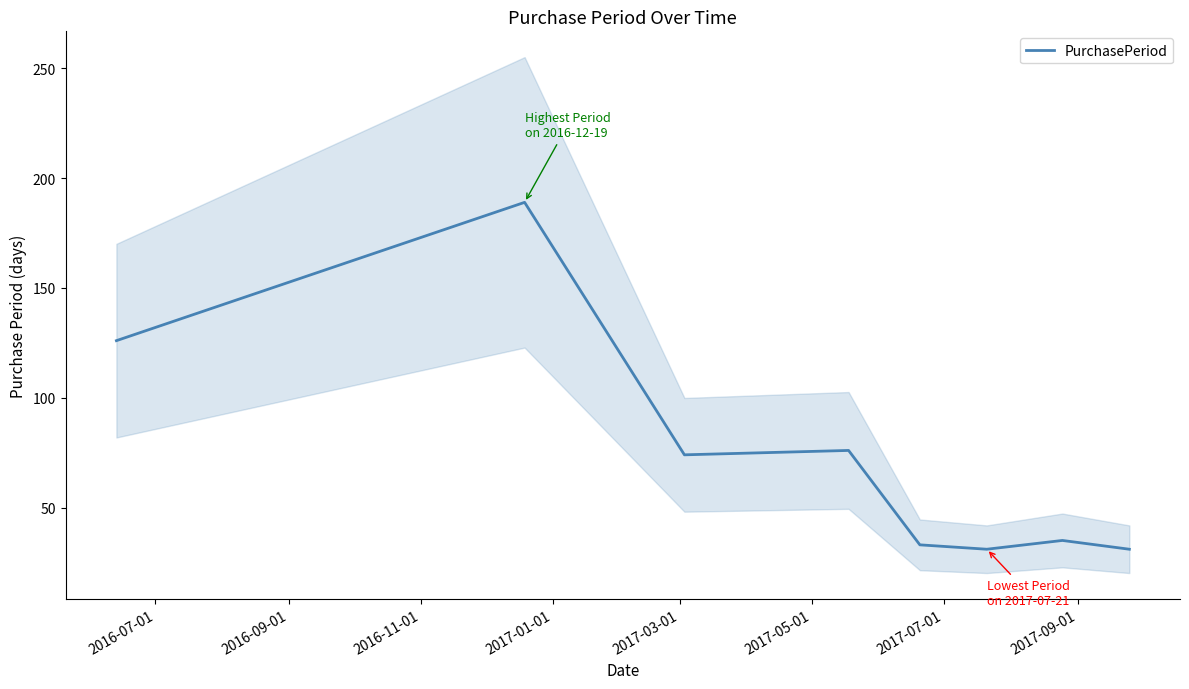

What is the minimum value for PurchasePeriod?

31